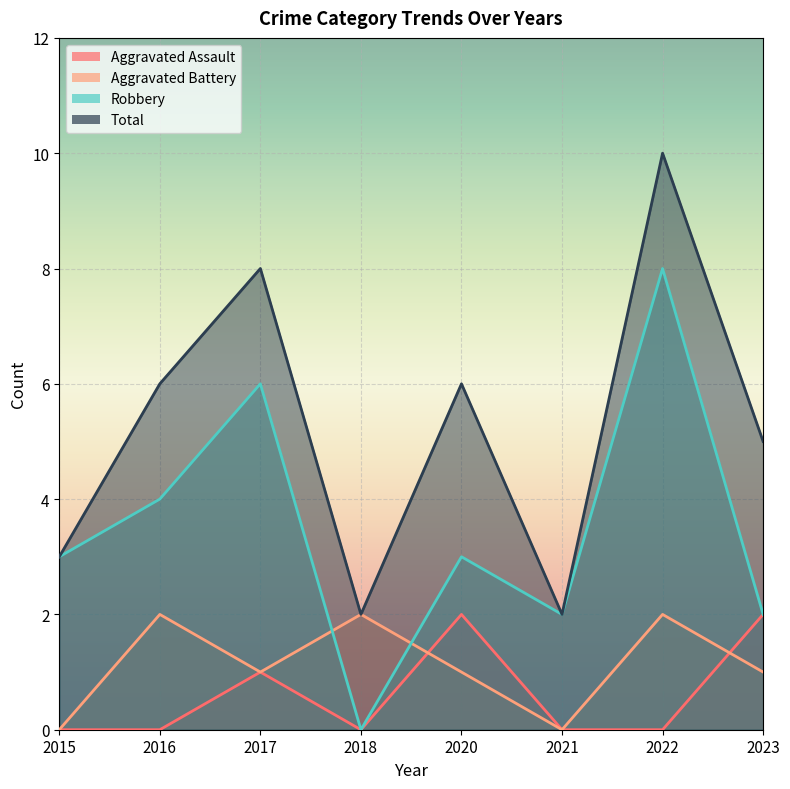

What is the maximum value shown in the chart?

10